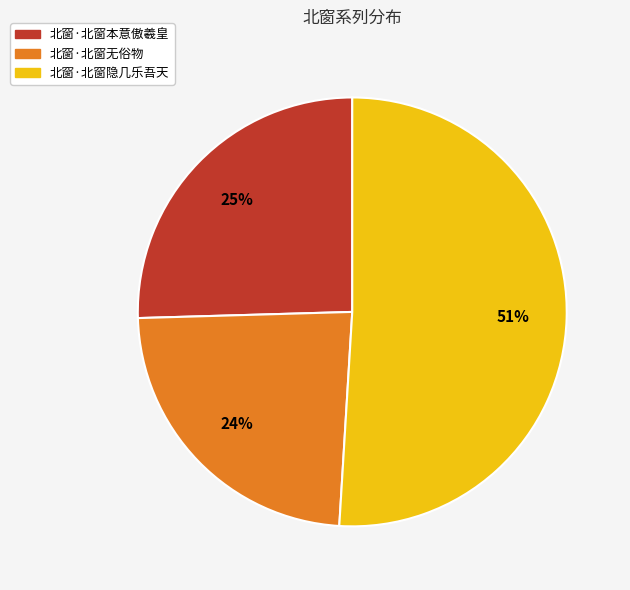

What percentage is the 北窗·北窗本意傲羲皇 slice, to the nearest percent?

25%